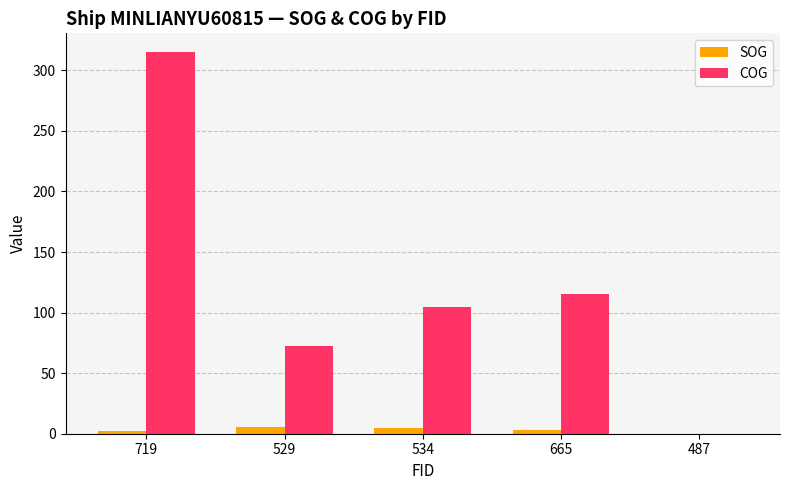

What is the maximum value shown in the chart?

314.8